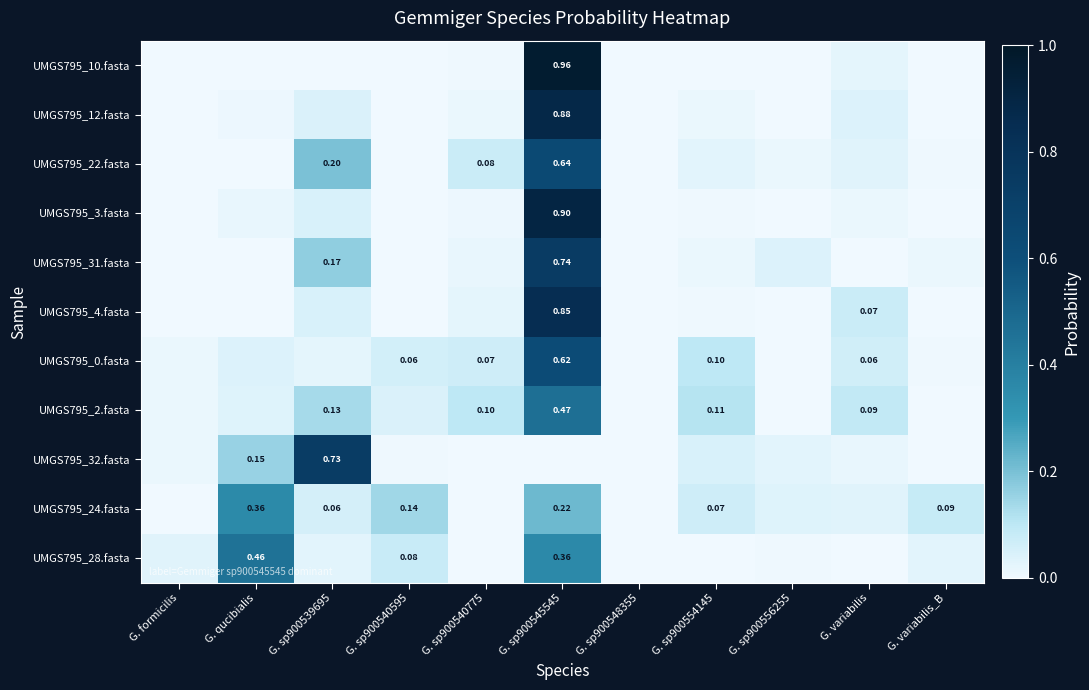

Count the number of categories in the chart.

11